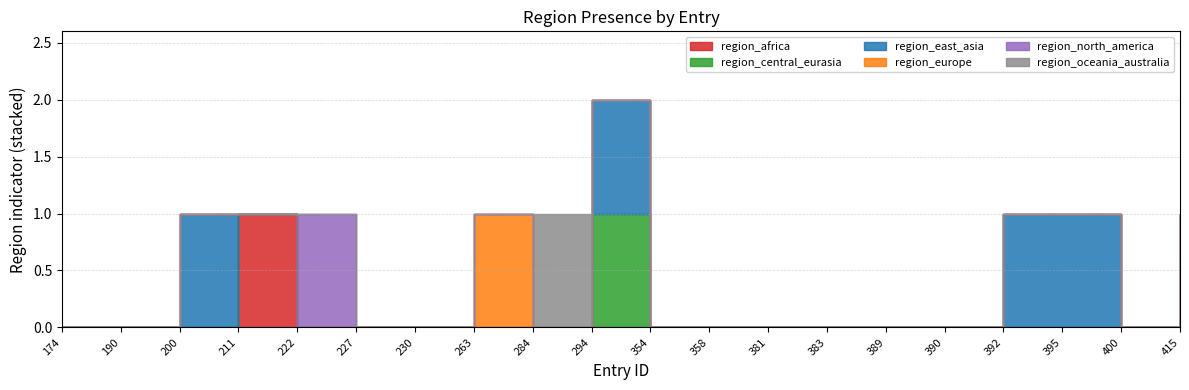

True or false: region_europe and region_africa cross at least once.

False